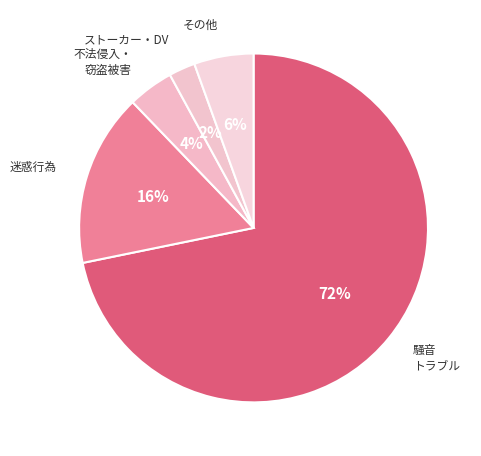

Count the number of slices in the pie.

5